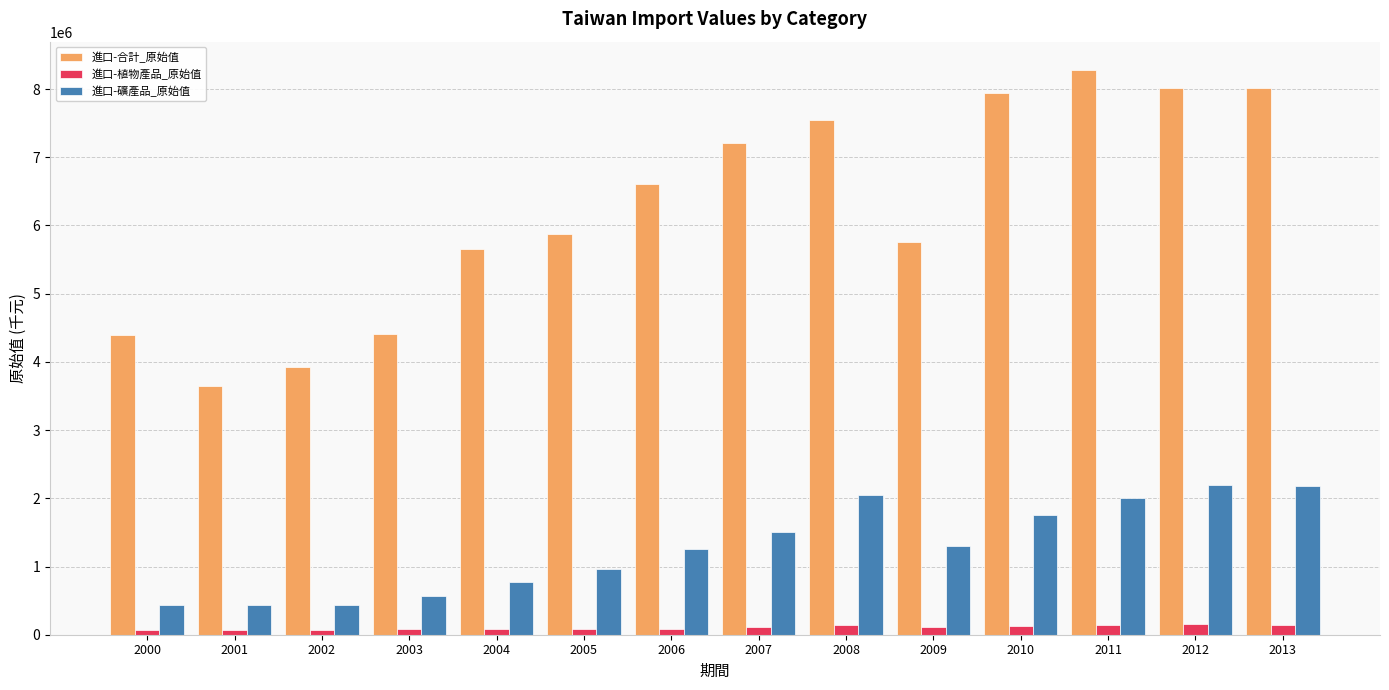

Which series has the largest total across all categories?

進口-合計_原始值